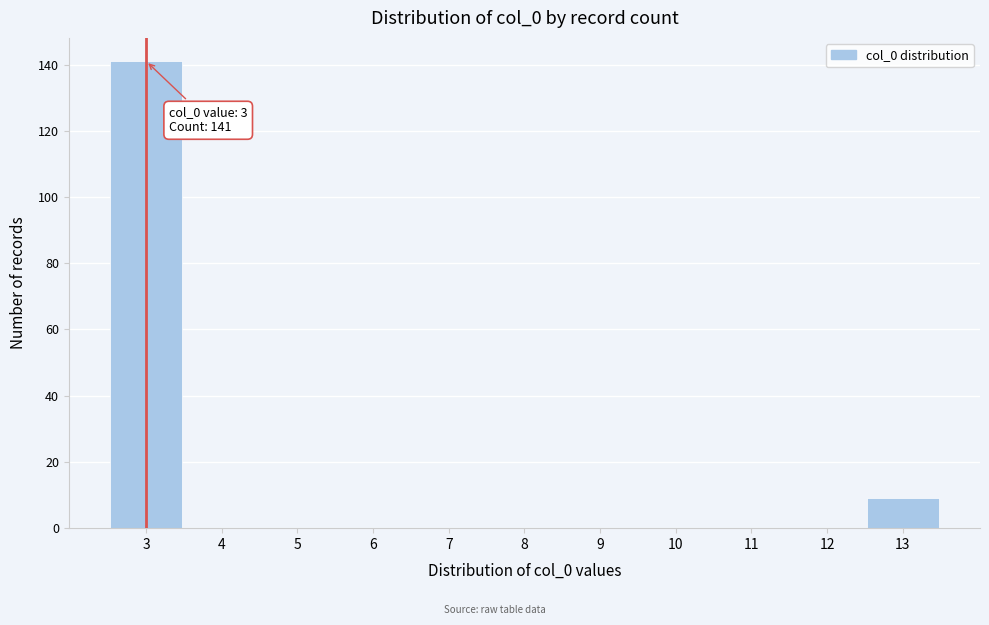

Which range on the x-axis has the tallest bar?

2.5 to 3.5